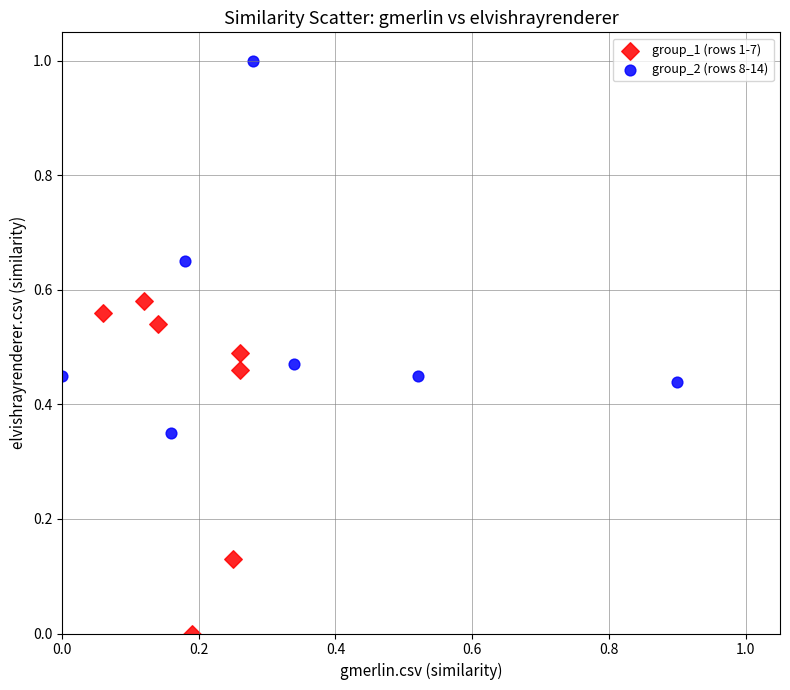

Which series contains the highest Y value?

group_2 (rows 8-14)